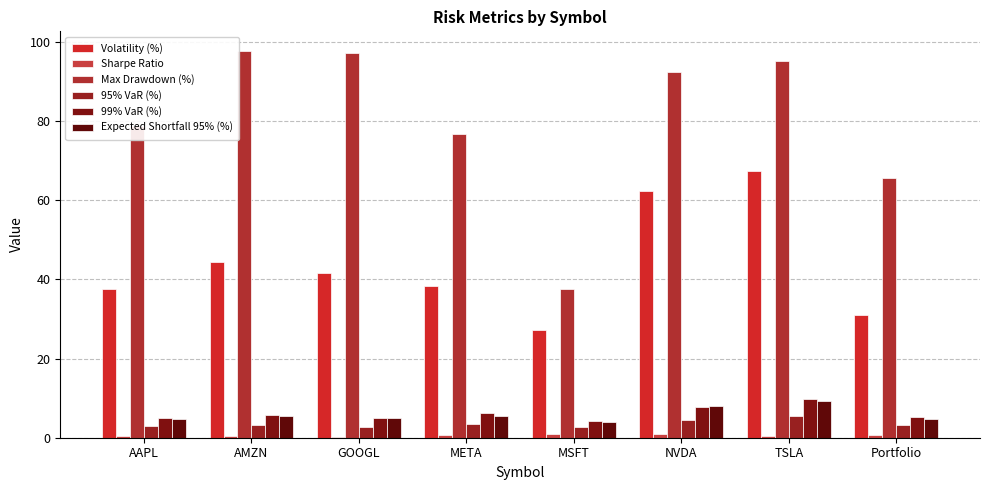

Reading left to right, transcribe all the data shown in this chart.

Volatility (%): 37.6	44.5	41.6	38.4	27.2	62.5	67.5	31.0
Sharpe Ratio: 0.4	0.3	0.3	0.7	1.0	0.8	0.4	0.8
Max Drawdown (%): 78.9	97.8	97.2	76.7	37.6	92.3	95.2	65.7
95% VaR (%): 2.8	3.2	2.8	3.6	2.6	4.6	5.5	3.1
99% VaR (%): 5.0	5.6	5.0	6.1	4.3	7.8	9.7	5.2
Expected Shortfall 95% (%): 4.8	5.4	5.0	5.4	3.9	8.0	9.3	4.8